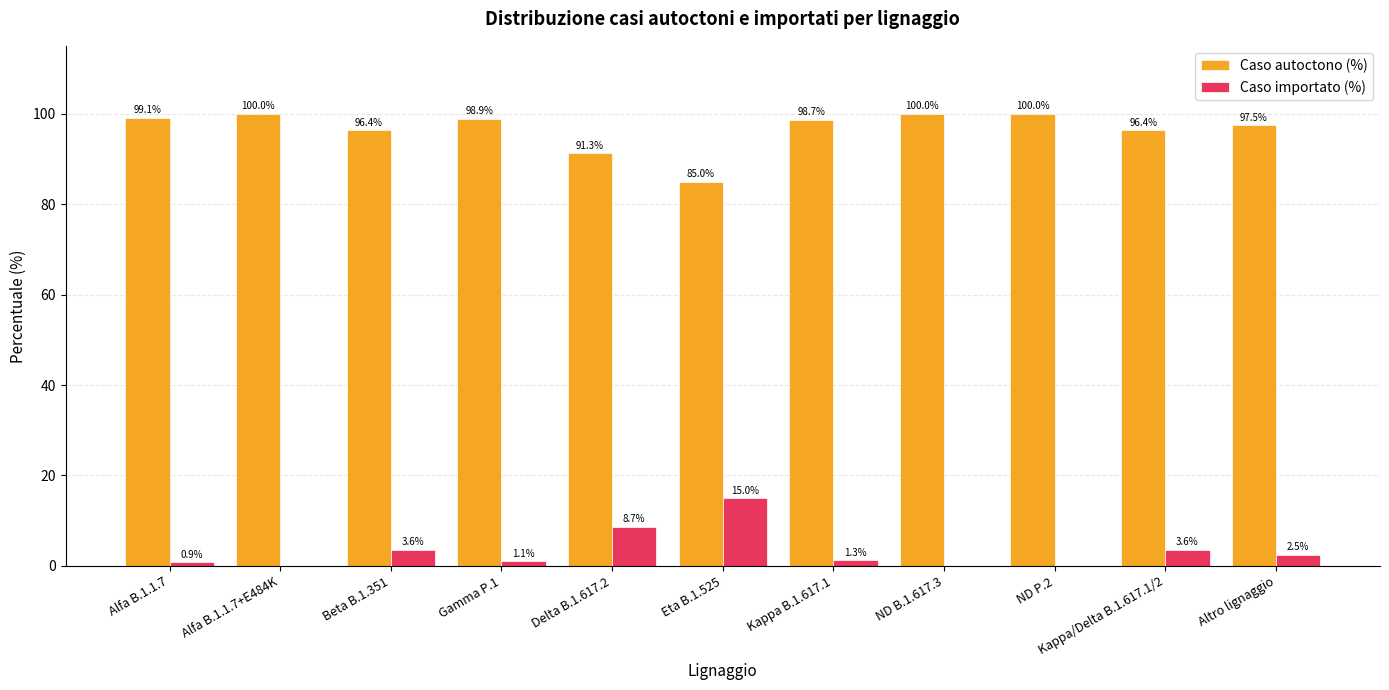

Reading left to right, what are all the values shown in this chart?

Caso autoctono (%): 99.1	100.0	96.4	98.9	91.3	85.0	98.7	100.0	100.0	96.4	97.5
Caso importato (%): 0.9	0.0	3.6	1.1	8.7	15.0	1.3	0.0	0.0	3.6	2.5